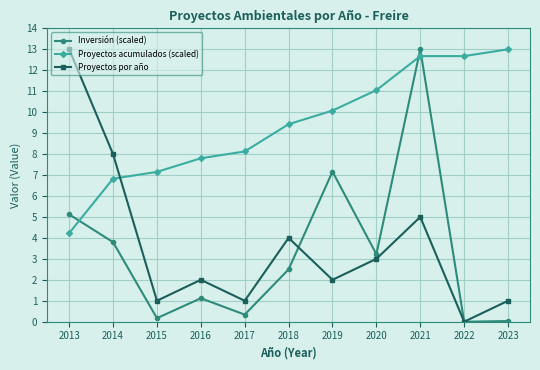

How many categories are shown in the chart?

11